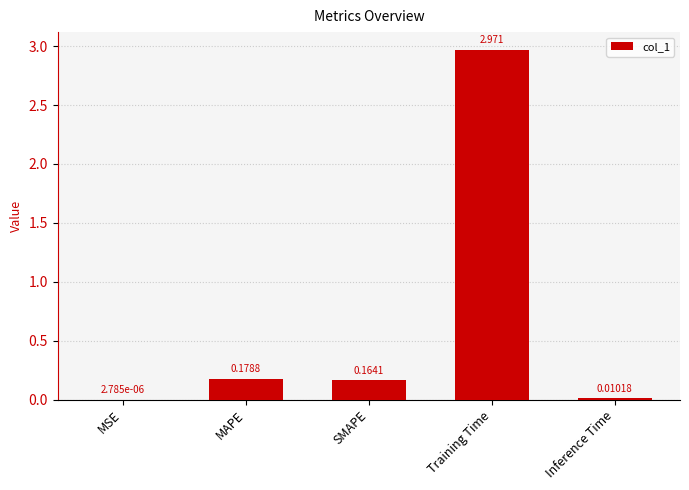

Where is the data nearest to the value 1?

MAPE